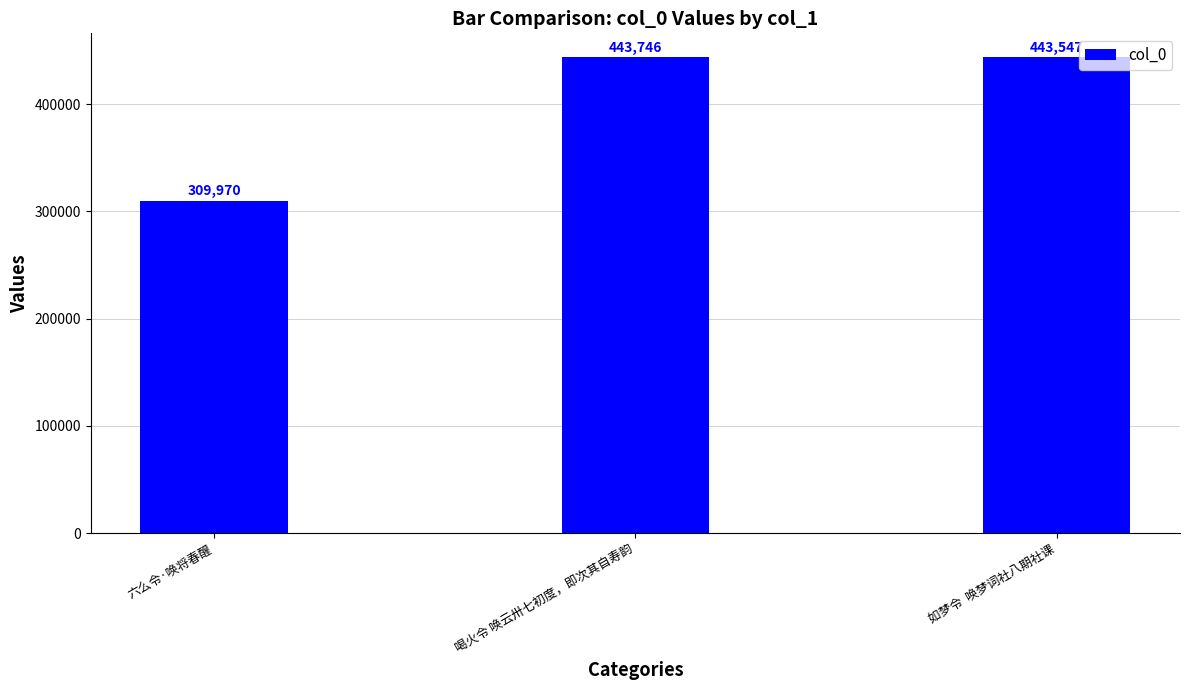

Reading left to right, extract all data points from this chart.

309970	443746	443547